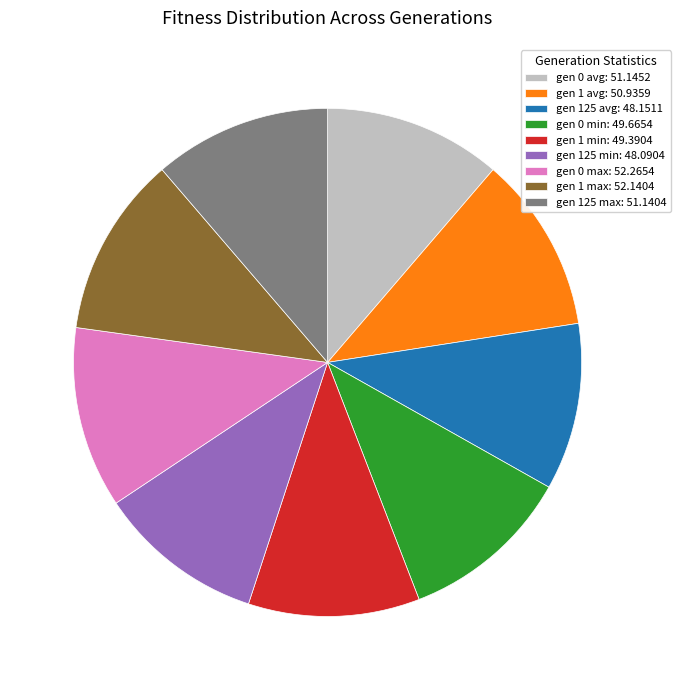

What is the ratio of the value at gen 0 min: 49.6654 to the value at gen 1 min: 49.3904?

1.0